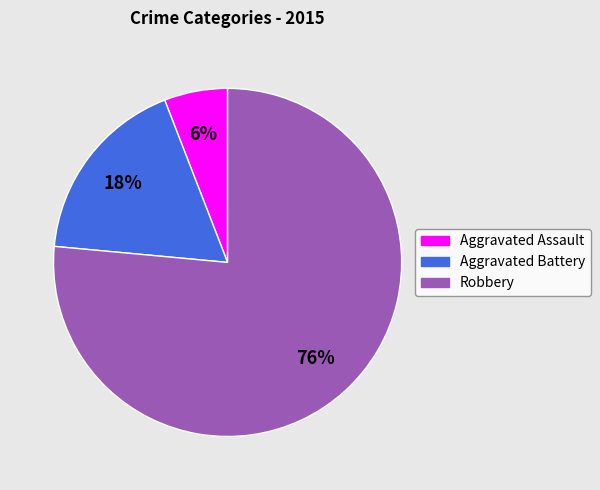

True or false: Aggravated Battery accounts for 18% of the total.

True